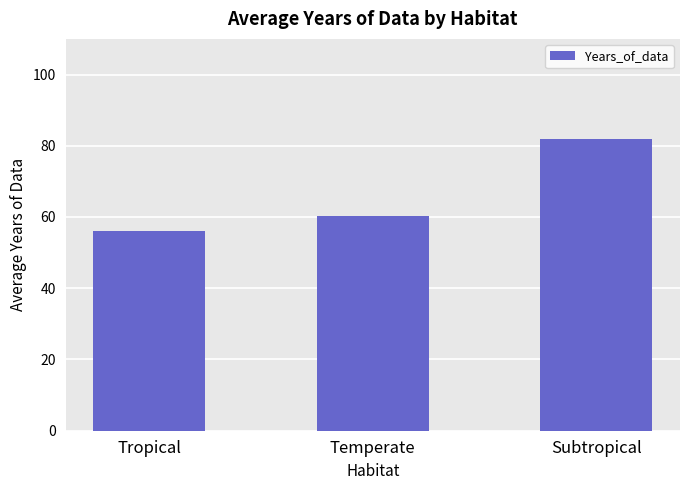

How many data points are less than 60?

1